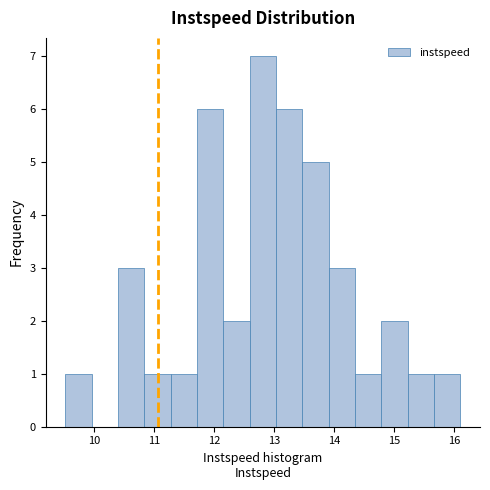

Reading left to right, list every bar in this chart as the range it spans on the x-axis followed by its height. Neither the bar edges nor the heights are printed on the chart, so give them approximately, as read against the axes.

9.5 to 10.0: 1
10.0 to 10.4: 0
10.4 to 10.8: 3
10.8 to 11.3: 1
11.3 to 11.7: 1
11.7 to 12.2: 6
12.2 to 12.6: 2
12.6 to 13.0: 7
13.0 to 13.5: 6
13.5 to 13.9: 5
13.9 to 14.3: 3
14.3 to 14.8: 1
14.8 to 15.2: 2
15.2 to 15.7: 1
15.7 to 16.1: 1